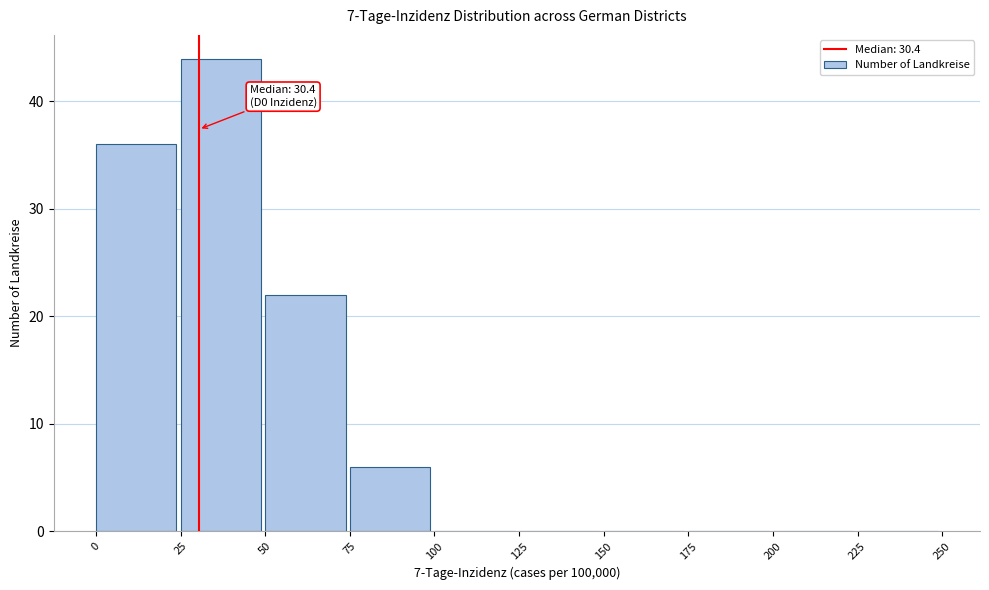

Which range on the x-axis has the tallest bar?

25 to 50